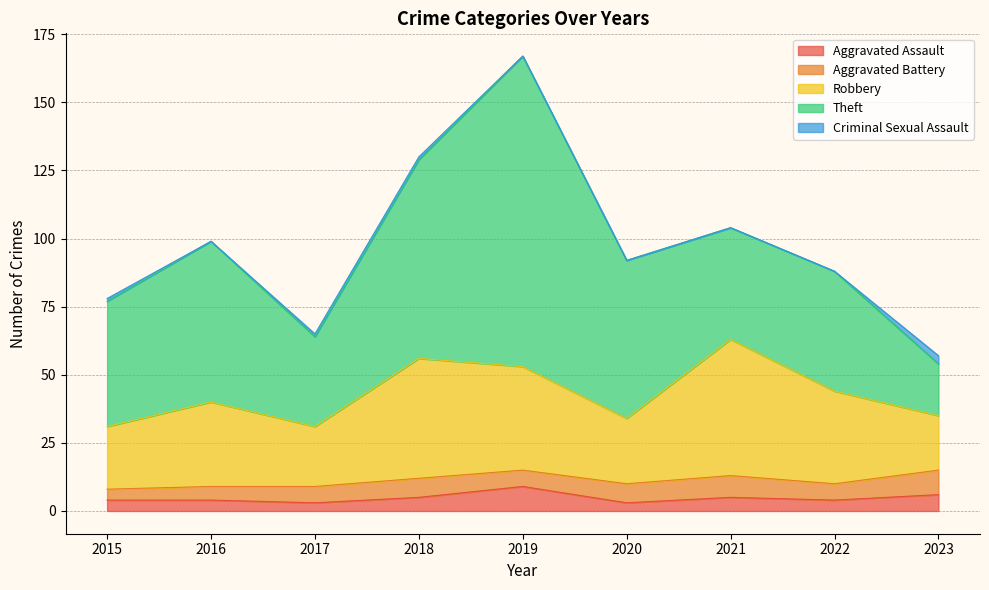

True or false: Theft has a value of 19 at 2023.

True